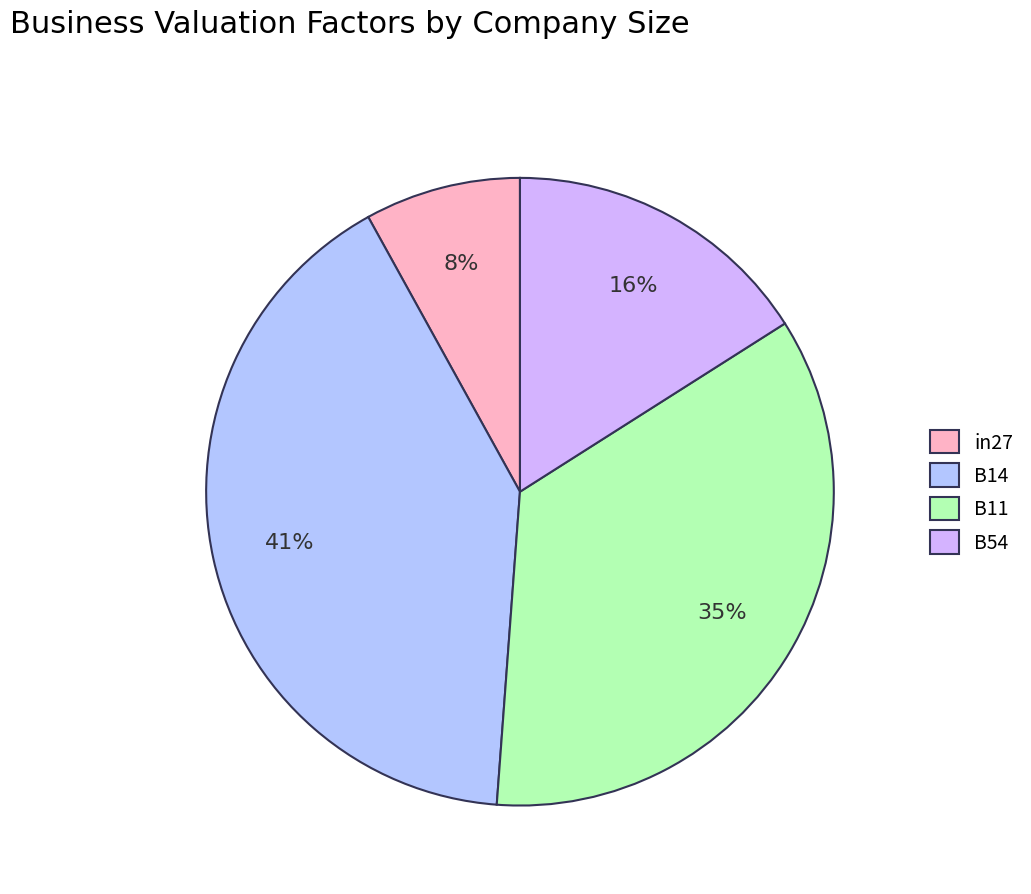

Count the number of slices in the pie.

4